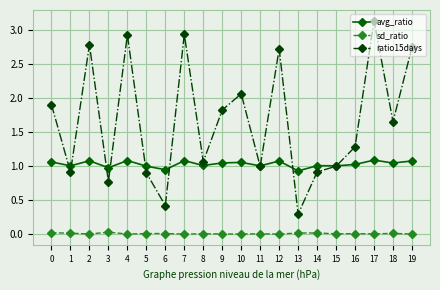

What is the total value across all series at 15?

2.0